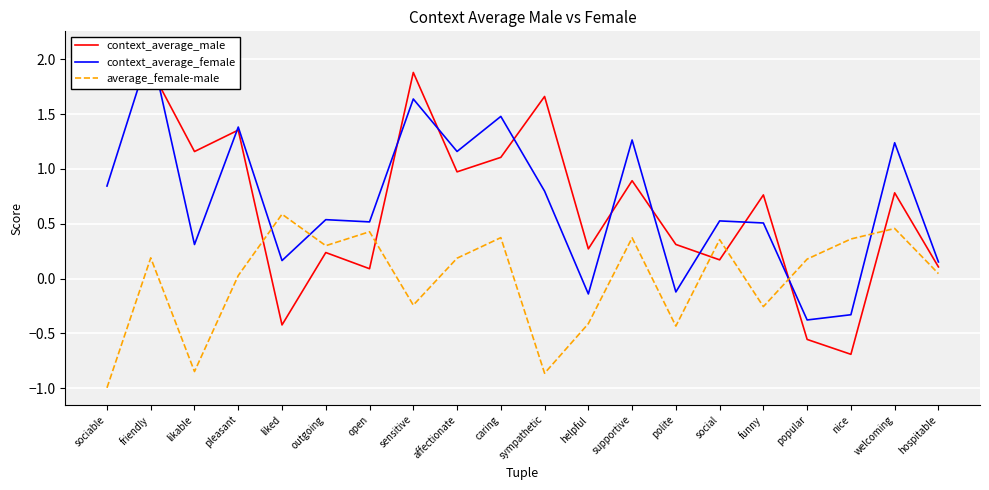

Which series has the widest spread of values?

context_average_male